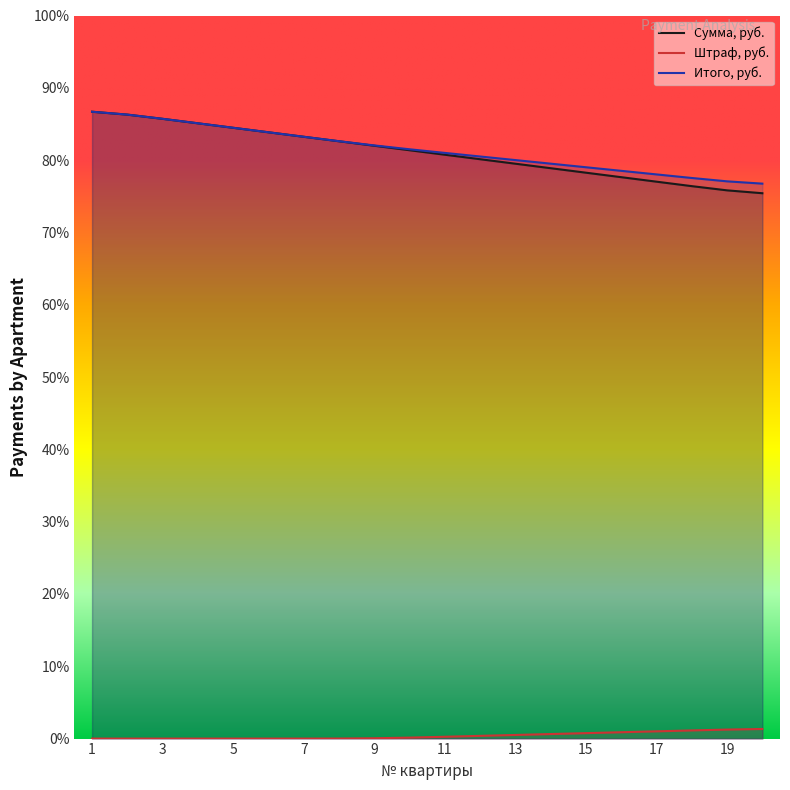

How many values in the Сумма, руб. series exceed 6484?

10